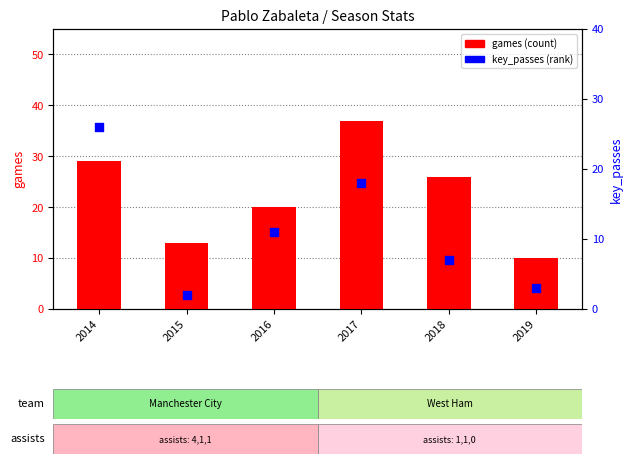

Which series has the largest total across all categories?

games